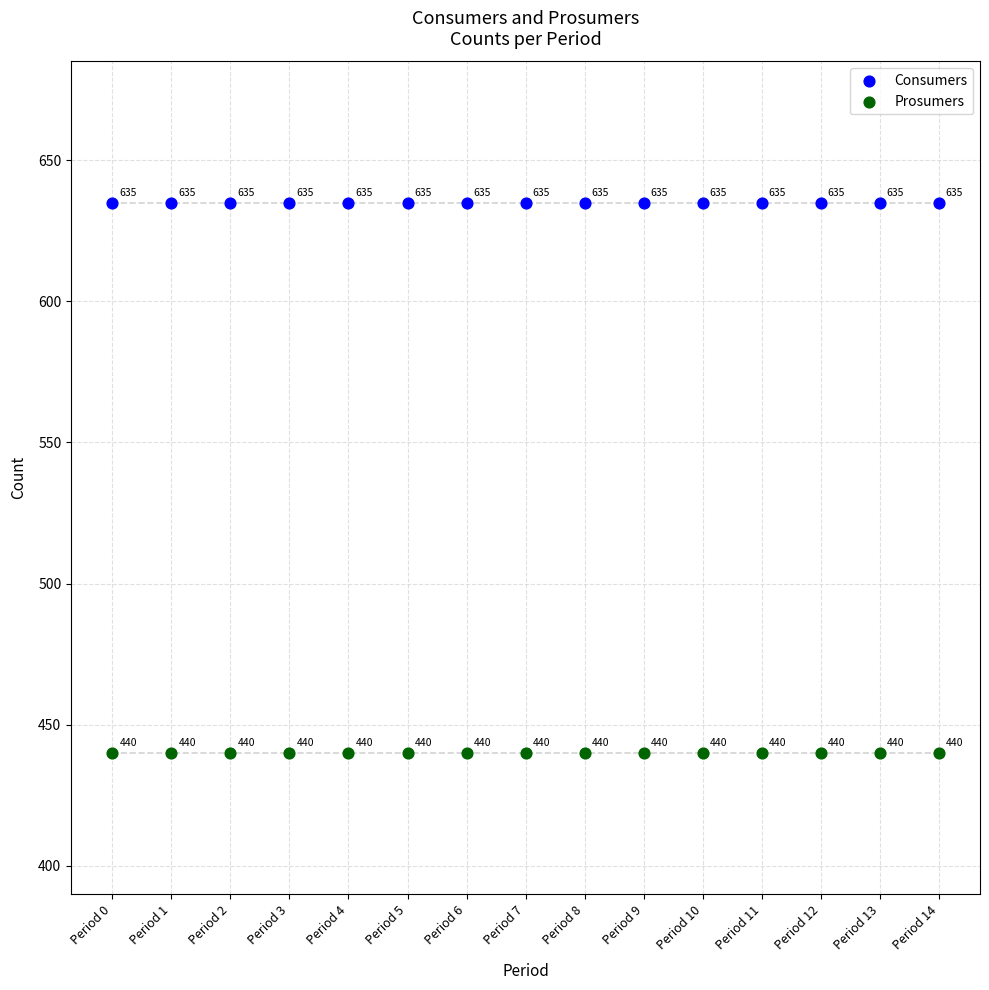

Across all series, what Y value is closest to 537?

440